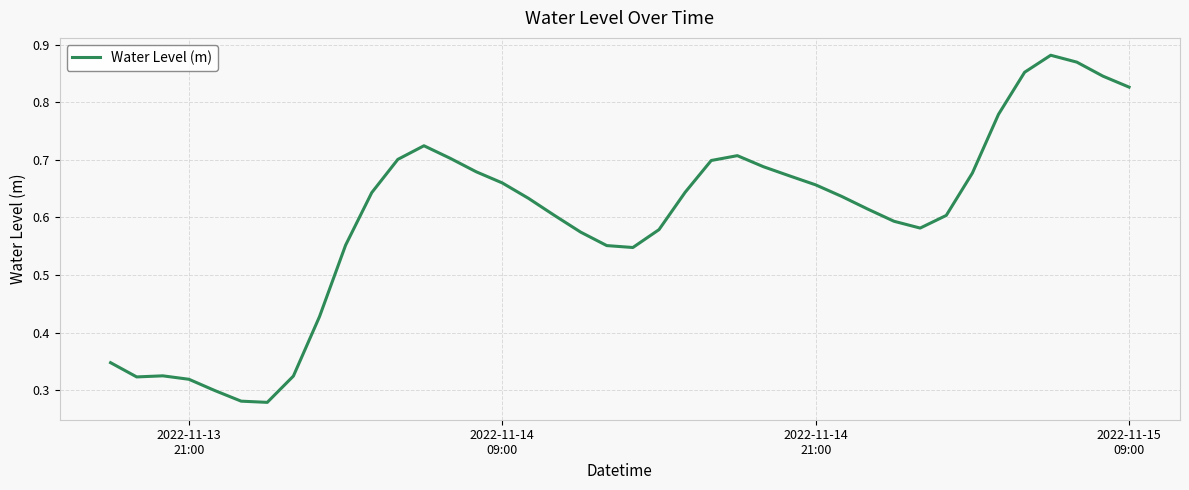

How many lines are shown in the chart?

1